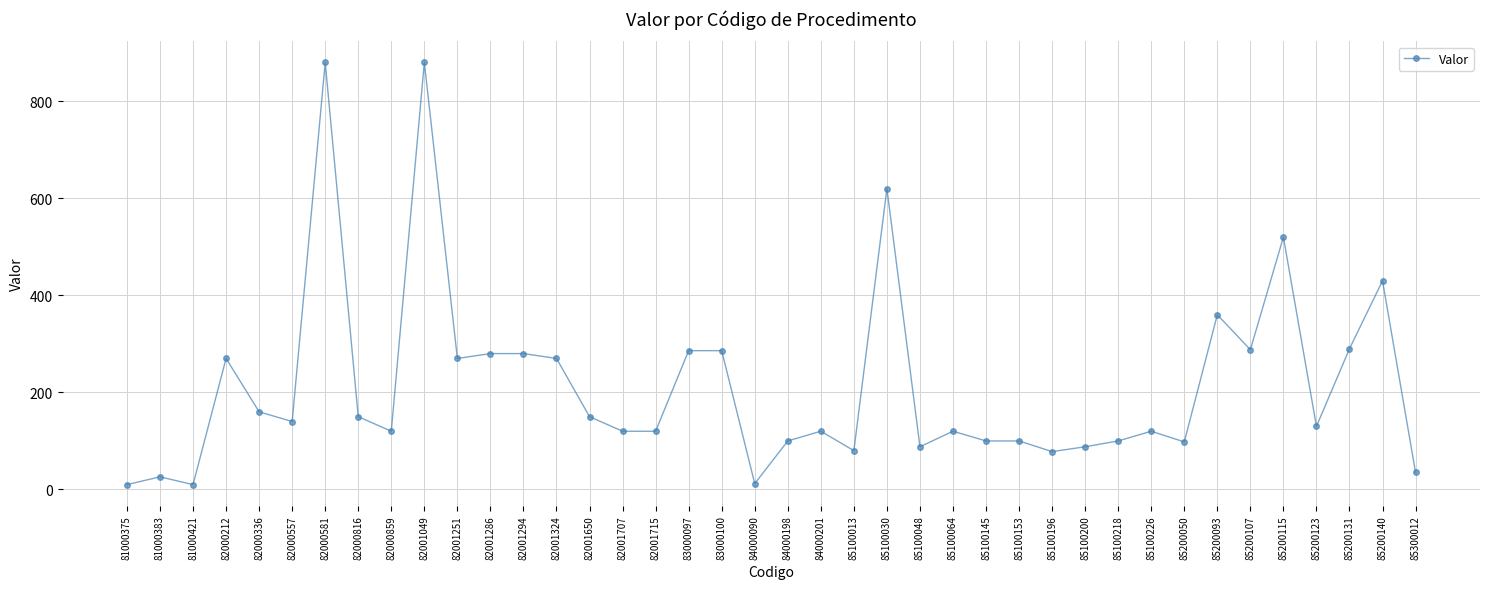

Approximately how many times larger is the value at 85100030 compared to 85100226?

5.2